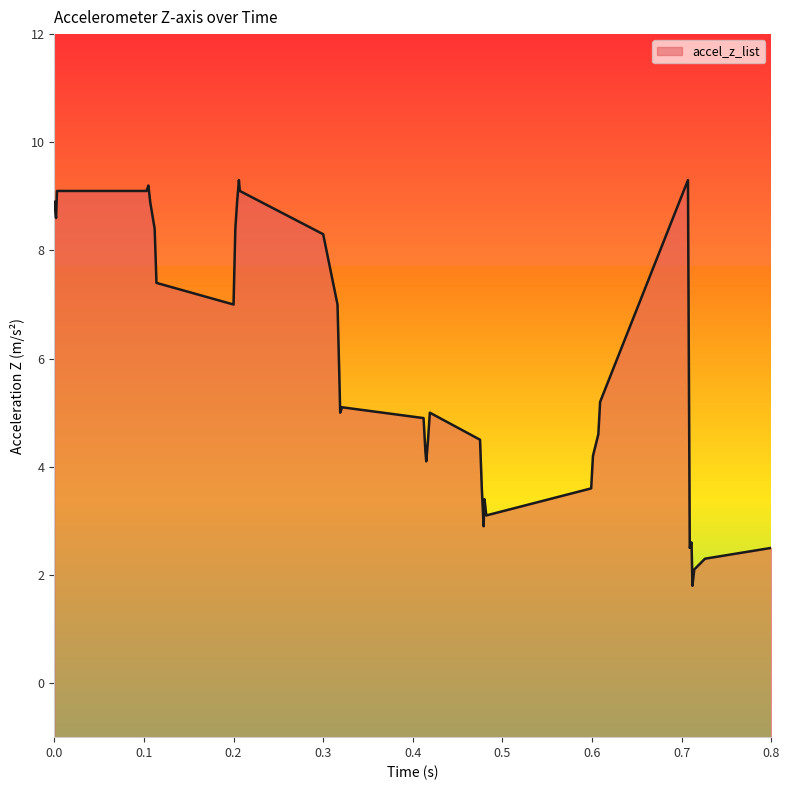

At which label is the value closest to 5?

0.319